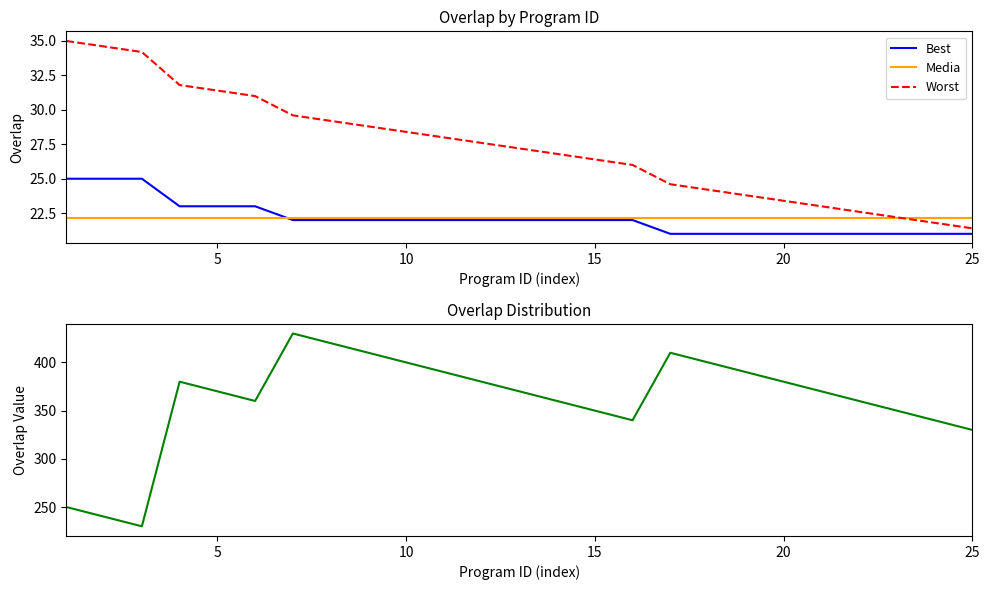

The Media series shows 6.1 at 20. True or false?

False